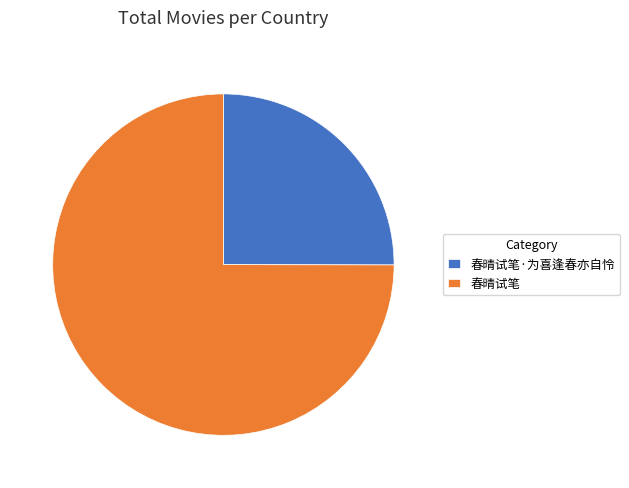

What is the ratio of the value at 春晴试笔 to the value at 春晴试笔·为喜逢春亦自怜?

3.0